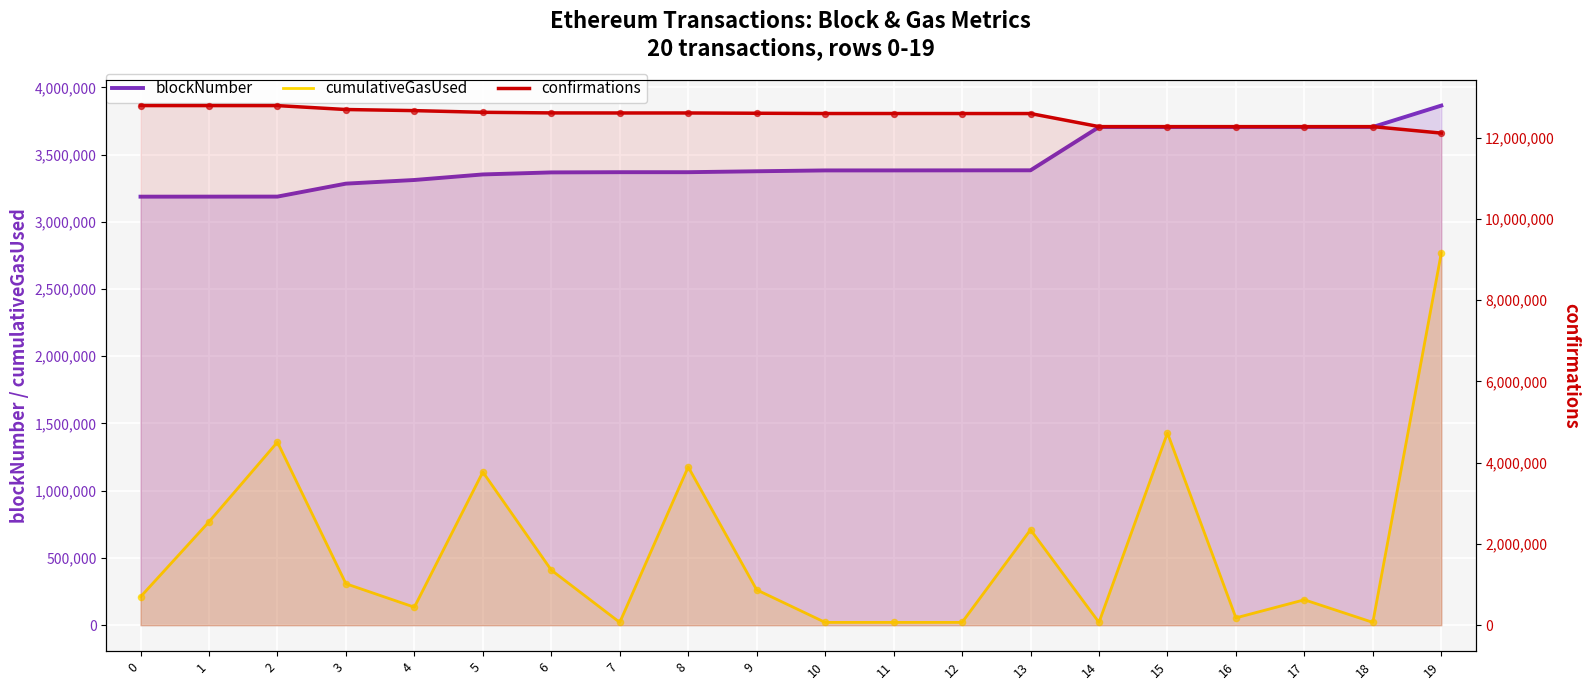

Which series reaches the minimum Y coordinate?

cumulativeGasUsed